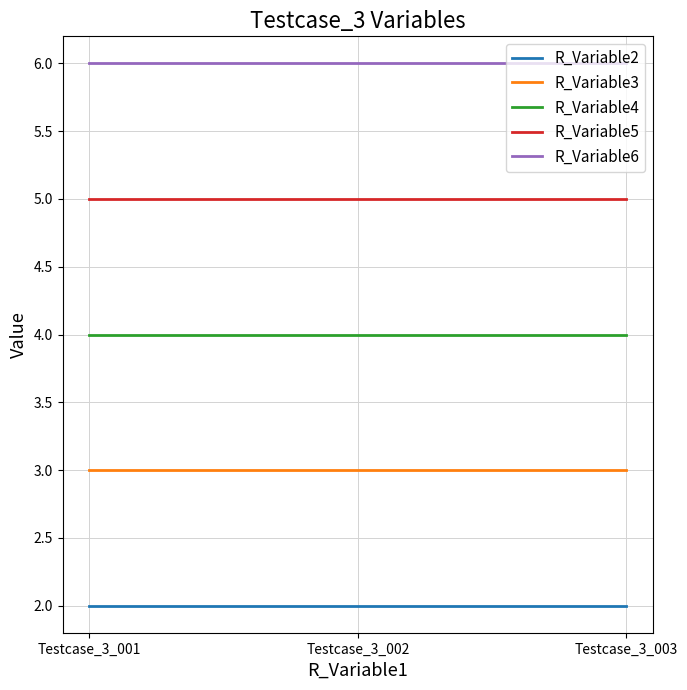

How many lines are shown in the chart?

5